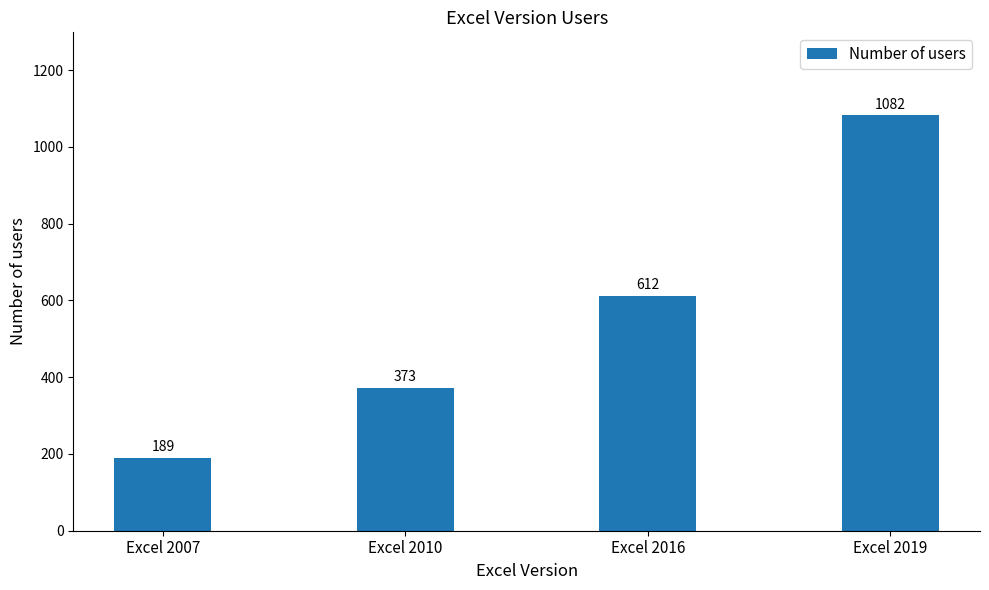

What is the difference between the maximum and second lowest values?

709